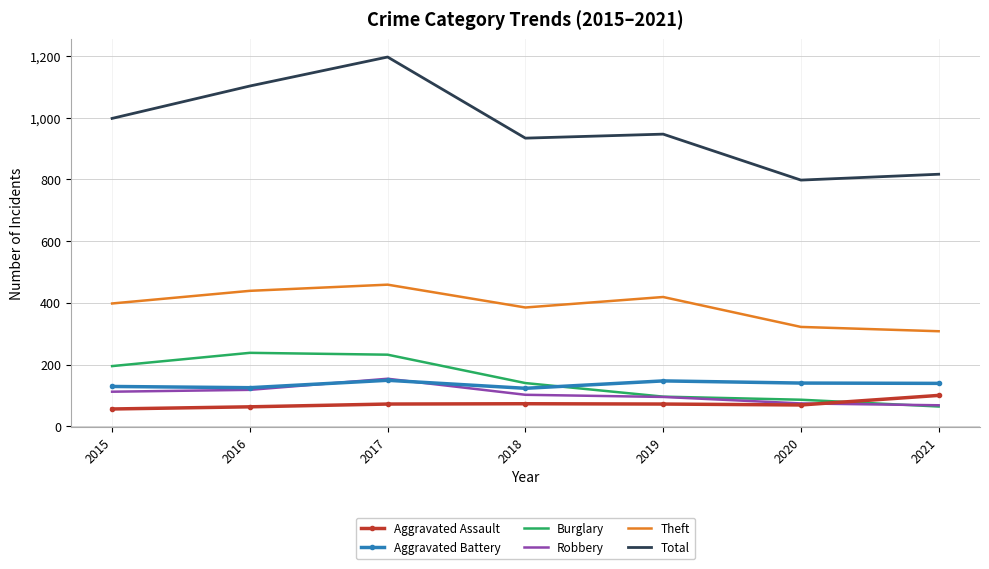

What is the minimum value for Burglary?

64